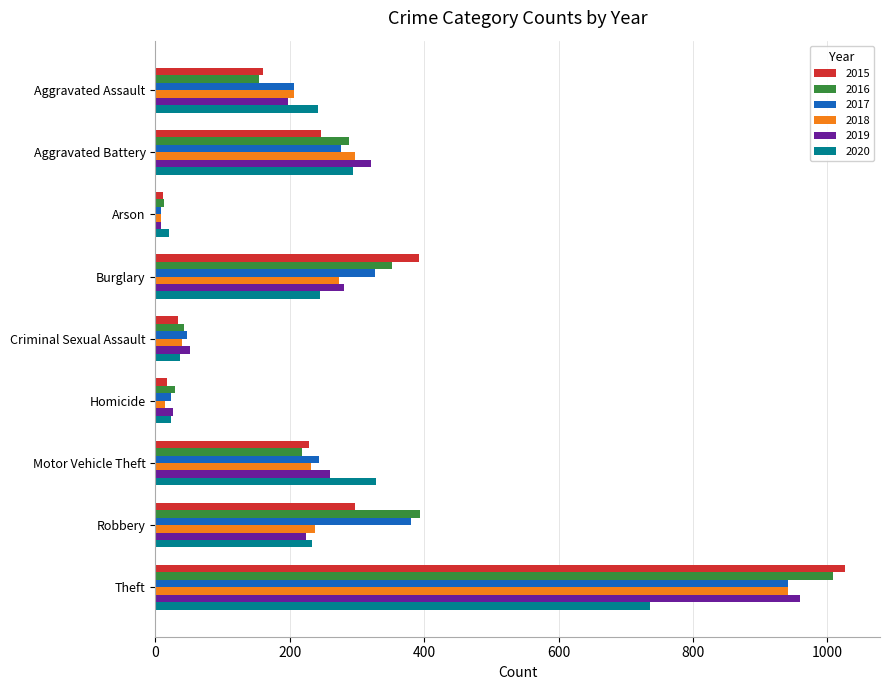

Count the number of data series in this chart.

6